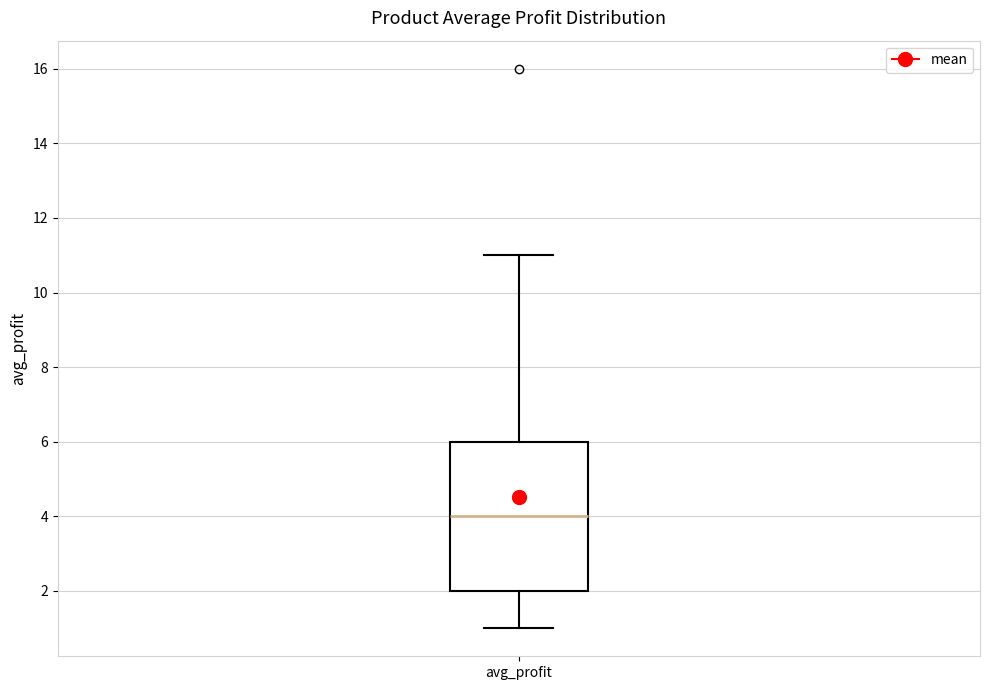

Read this box plot against the y-axis: the position of the median line, the range covered by the box, and the ends of both whiskers. The values are not printed on the chart, so give them approximately, as read against the axis.

median 4, box 2 to 6, whiskers 1 to 11